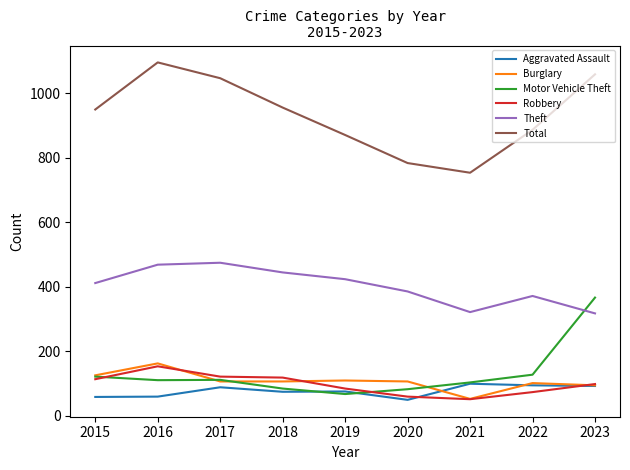

At which category does the chart reach its peak across all series?

2016